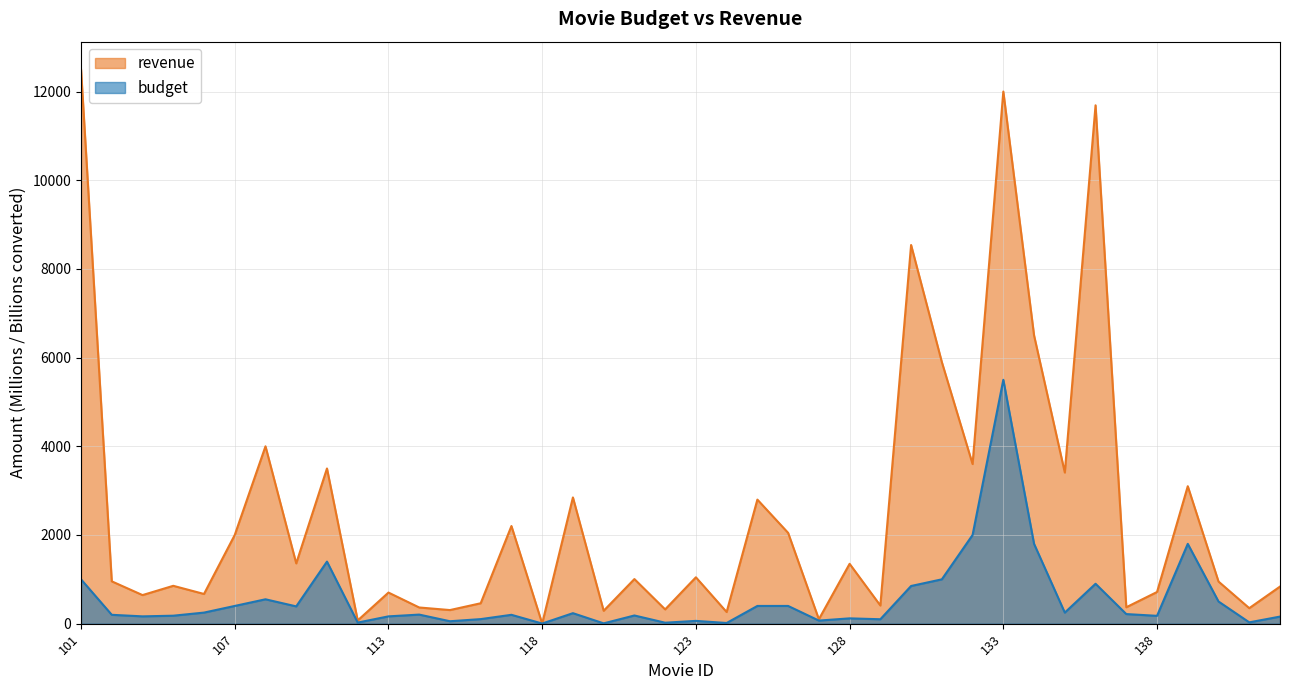

How many interior local peaks does the budget series have?

11